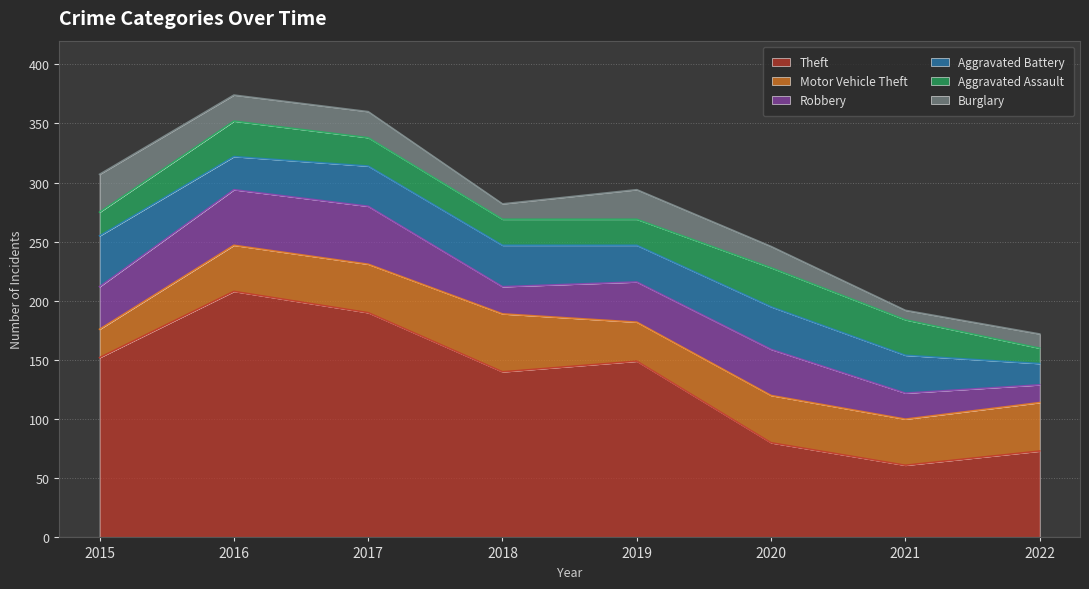

Does the chart display data point markers on the line(s)?

No